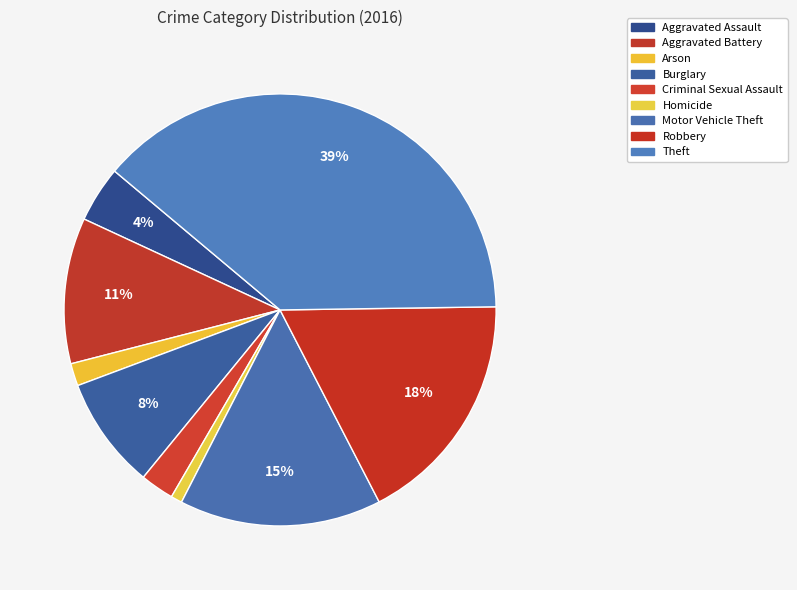

To the nearest percent, what portion does Burglary represent?

8%